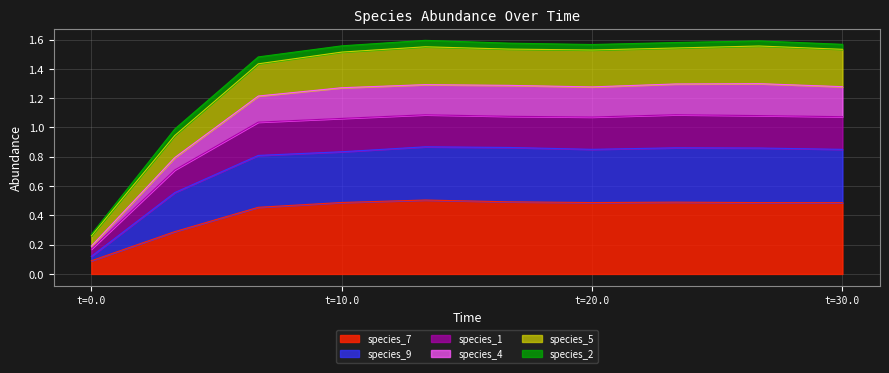

Where is the first local maximum for species_5?

13.333333333333334